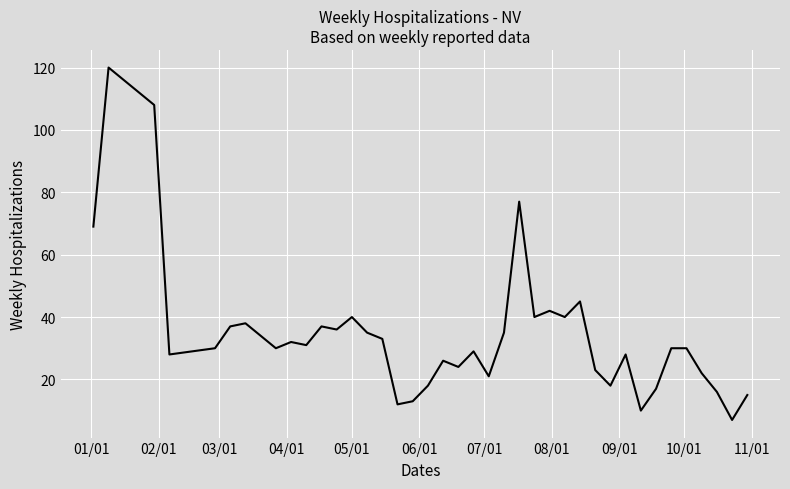

What is the minimum value shown in the chart?

7